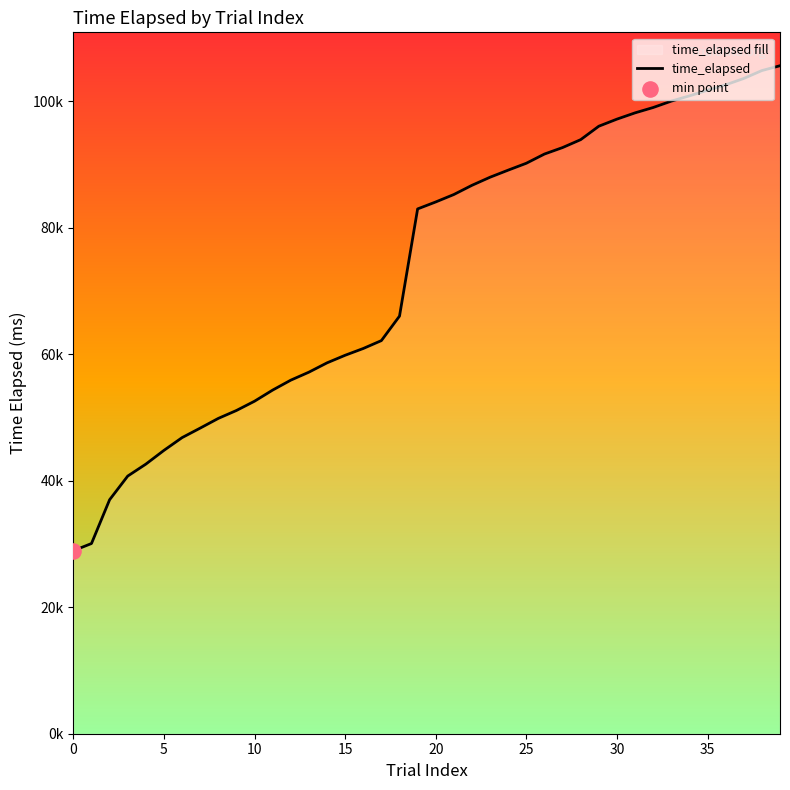

Between 33 and 30, which is larger?

33